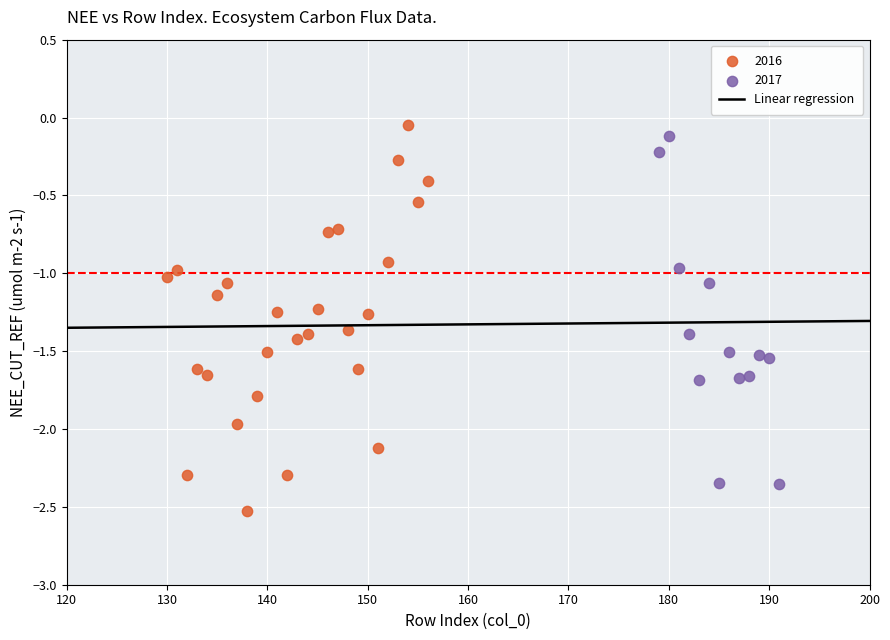

Which series reaches the minimum Y coordinate?

2016